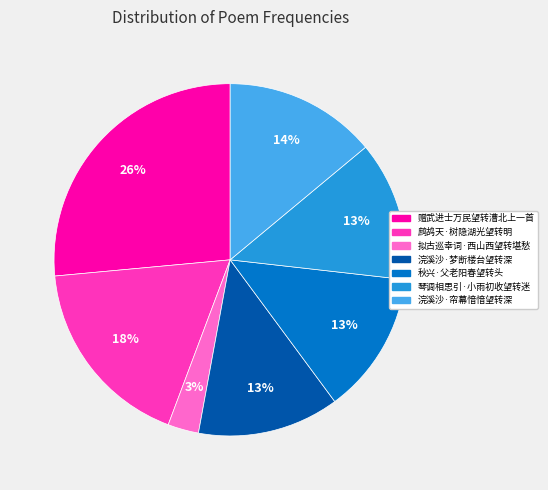

To the nearest percent, what is the combined percentage of 拟古巡幸词·西山西望转堪愁 and 浣溪沙·梦断楼台望转深?

16%